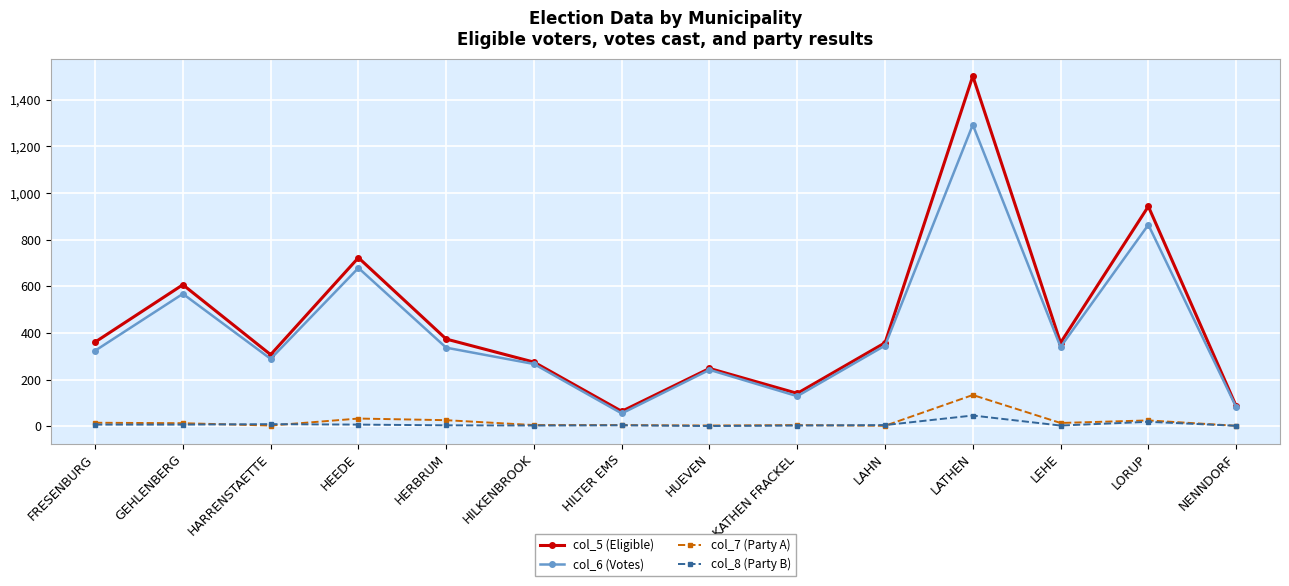

At which category is the sum across all series the highest?

LATHEN